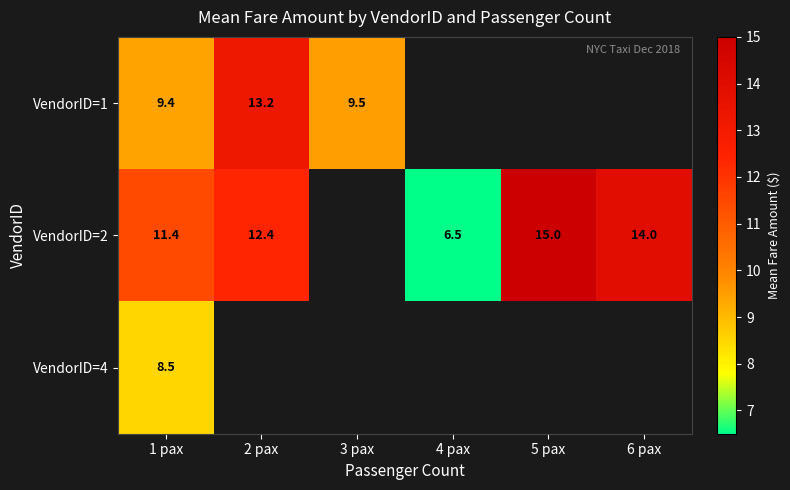

Where is VendorID=2 nearest to the value 10?

1 pax